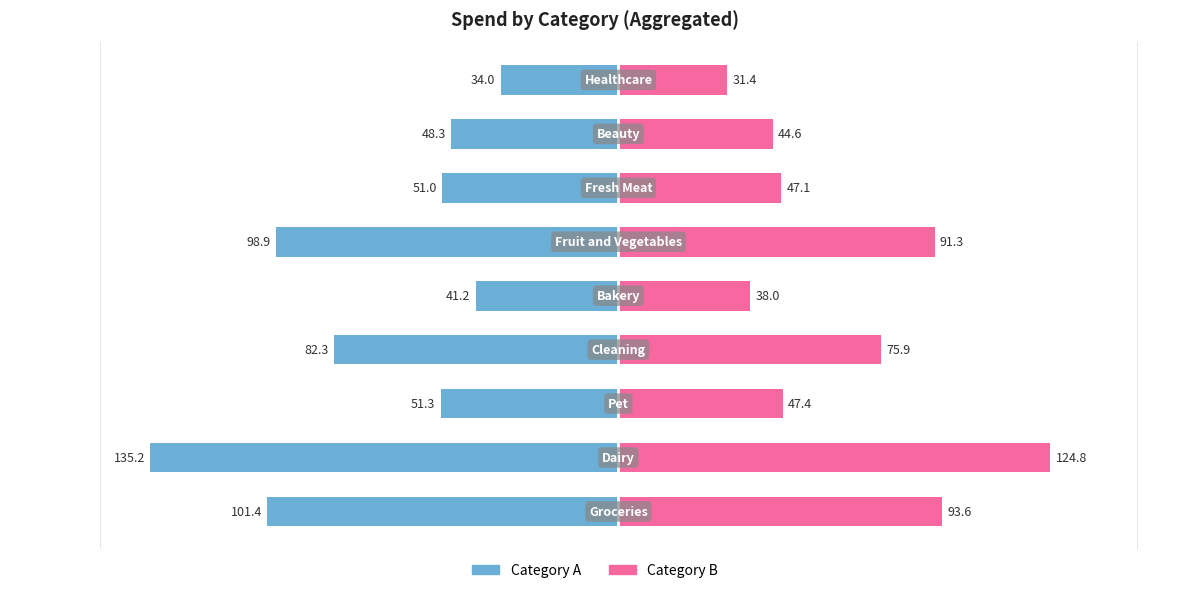

Reading right to left, list all the values displayed in this chart.

Category A: 8=-34.0	7=-48.3	6=-51.0	5=-98.9	4=-41.2	3=-82.3	2=-51.3	1=-135.2	0=-101.4
Category B: 8=31.4	7=44.6	6=47.1	5=91.3	4=38.0	3=75.9	2=47.4	1=124.8	0=93.6